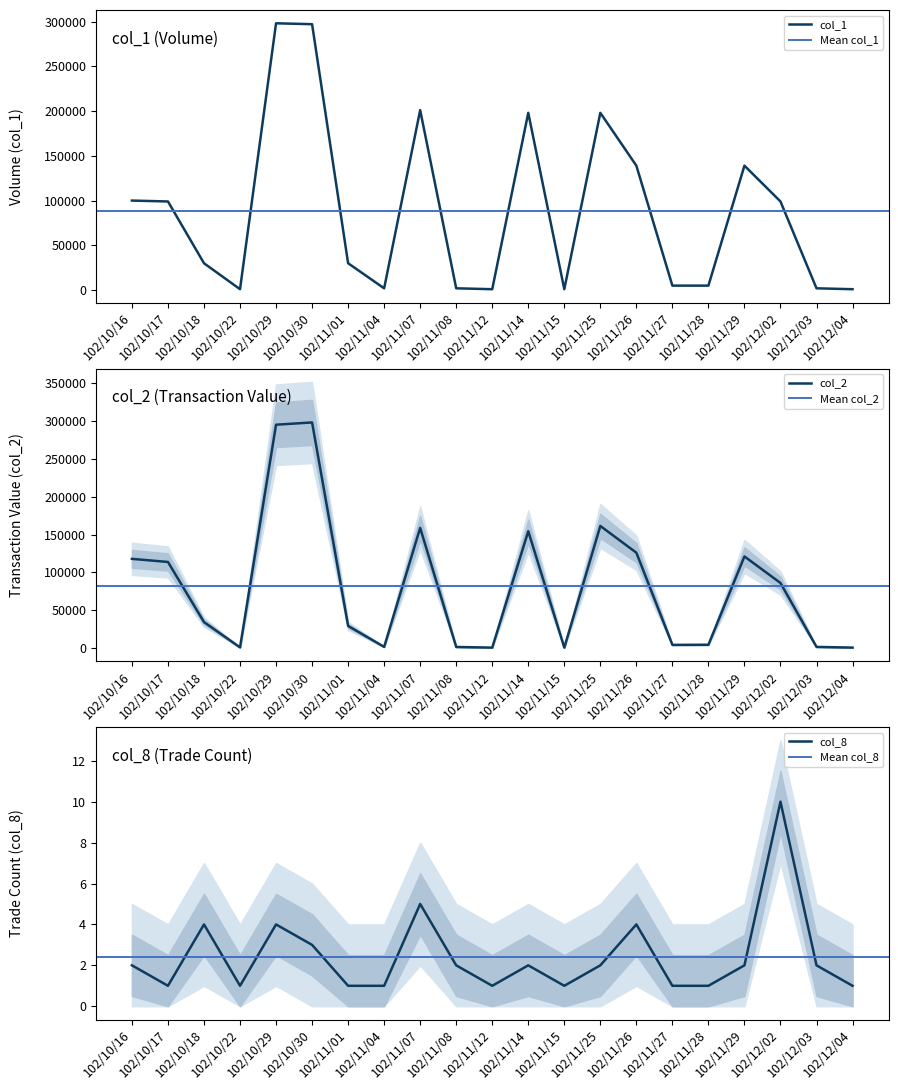

Does the chart have visible grid lines?

No